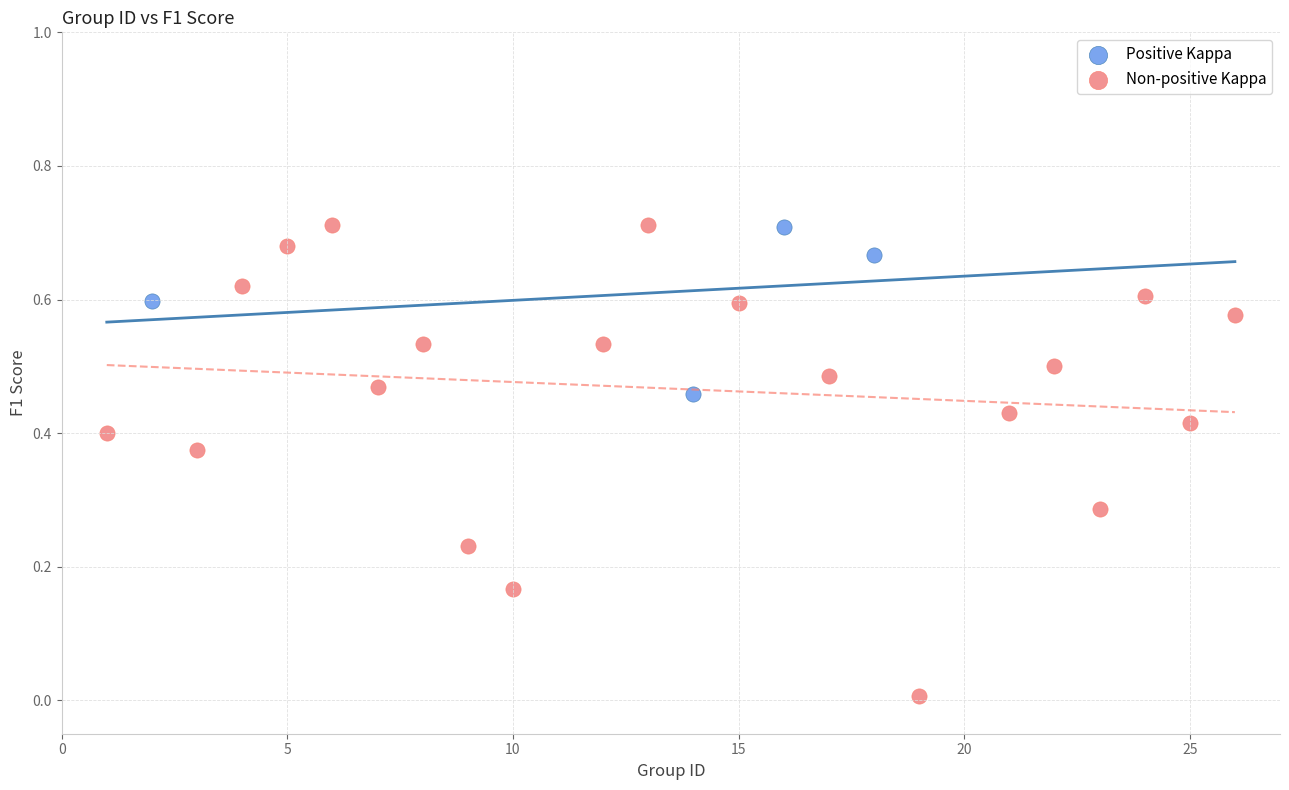

Which series contains the lowest Y value?

Non-positive Kappa